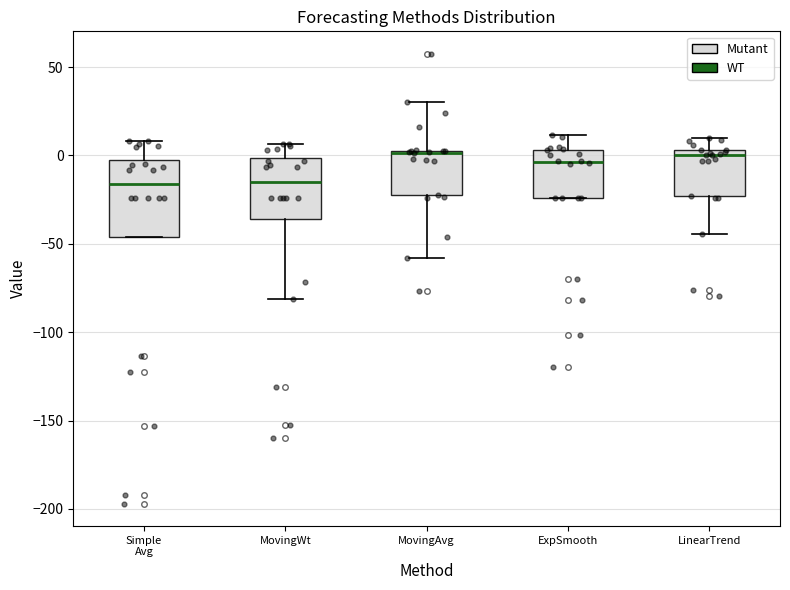

Which box is the tallest, from its lower edge to its upper edge?

Simple Avg